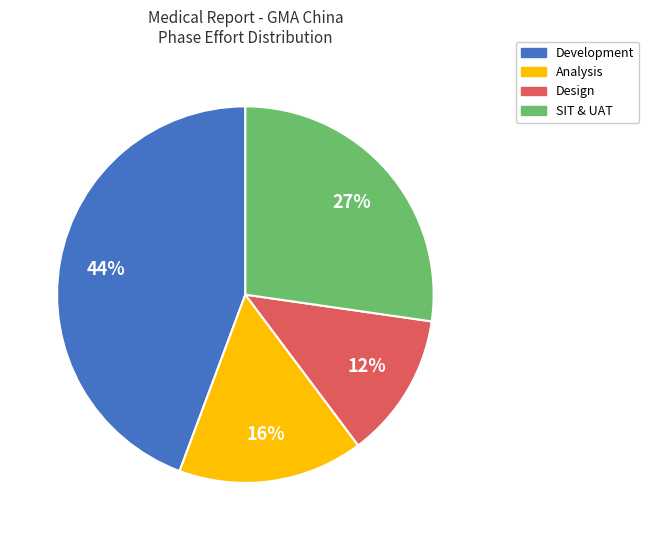

Is there any slice that represents more than half of the pie?

No